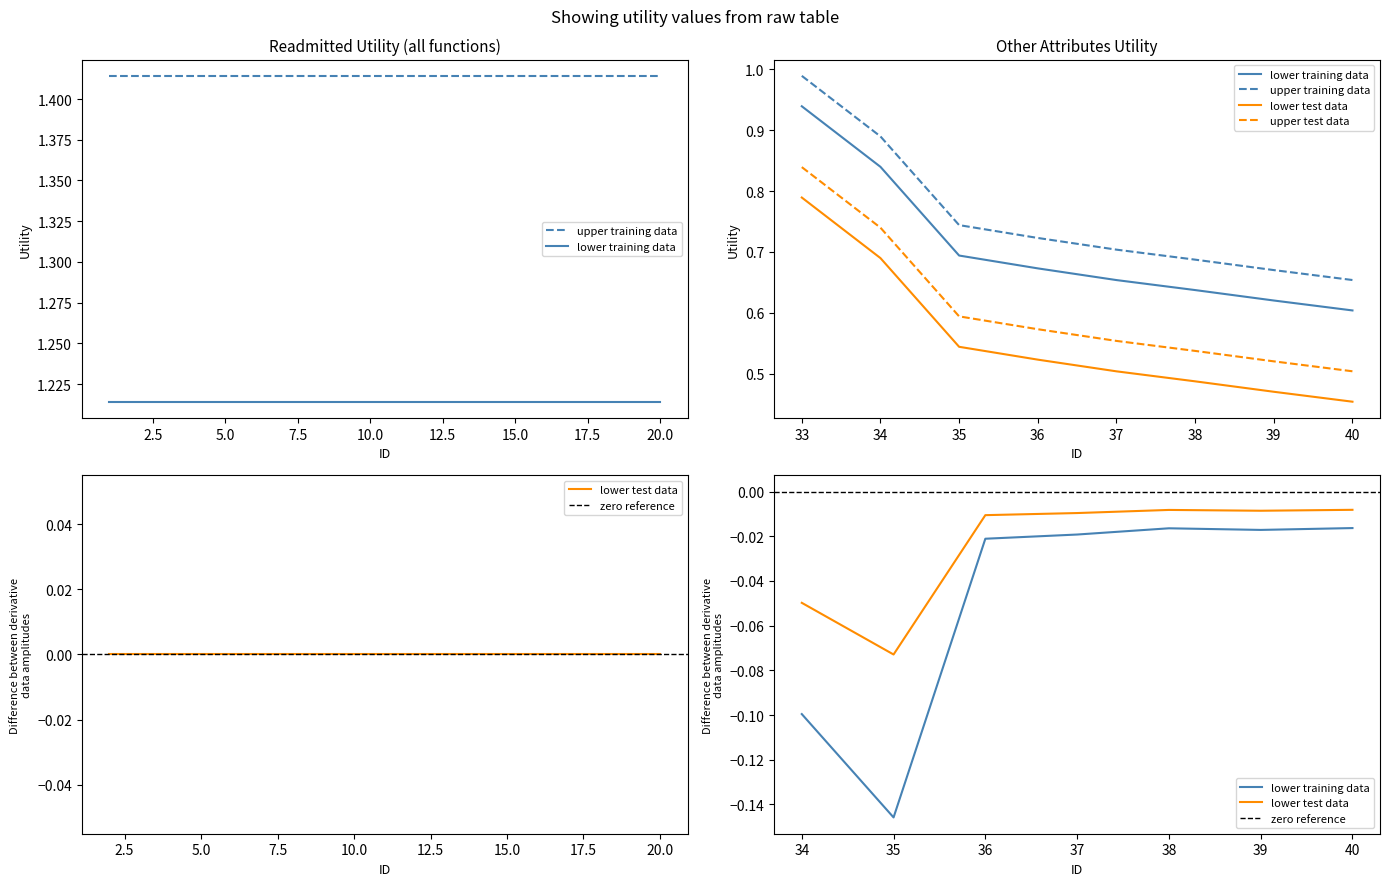

True or false: readmitted has more than 1 points higher than both neighbors.

False